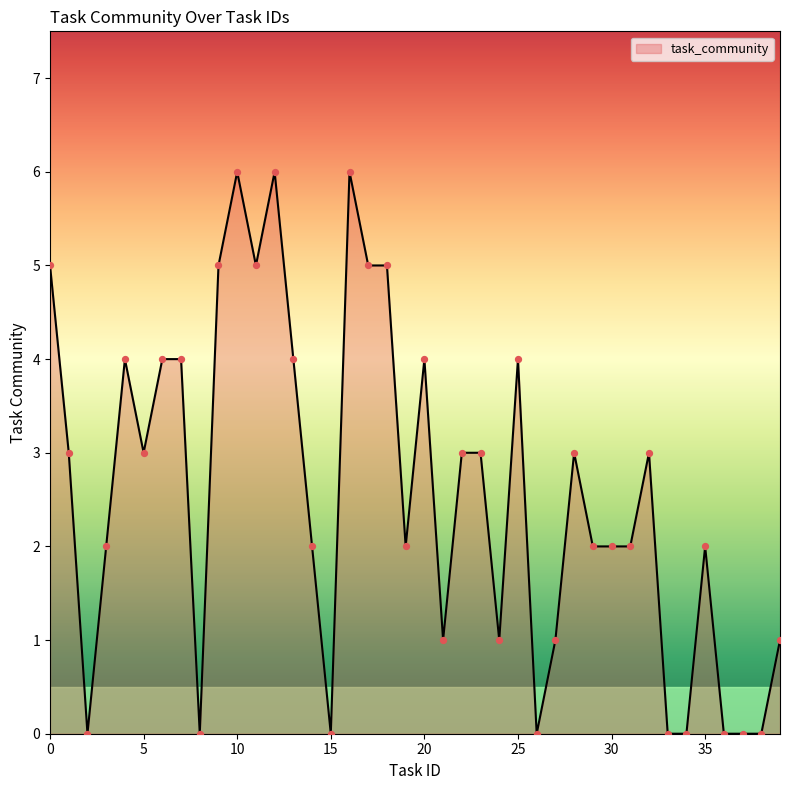

What is the maximum value shown in the chart?

6